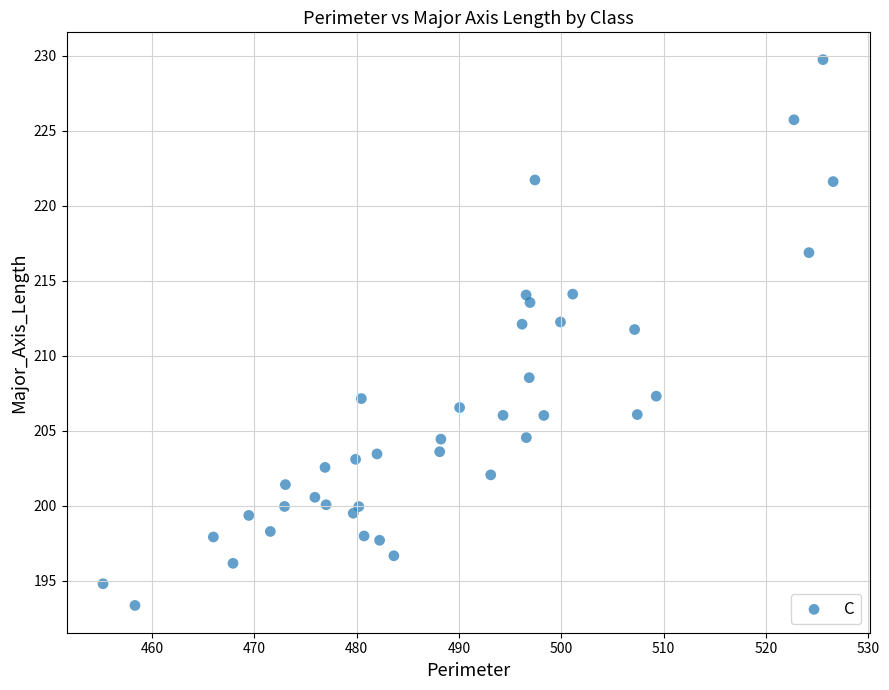

What is the range of Y values (max minus min)?

36.4